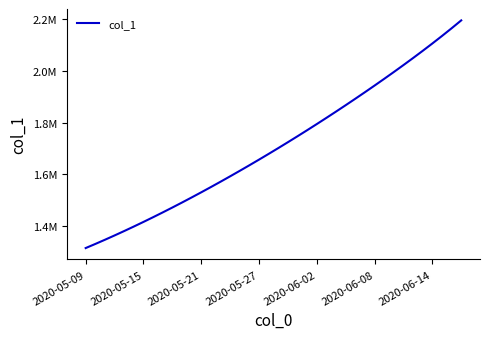

Does the chart display data point markers on the line(s)?

No